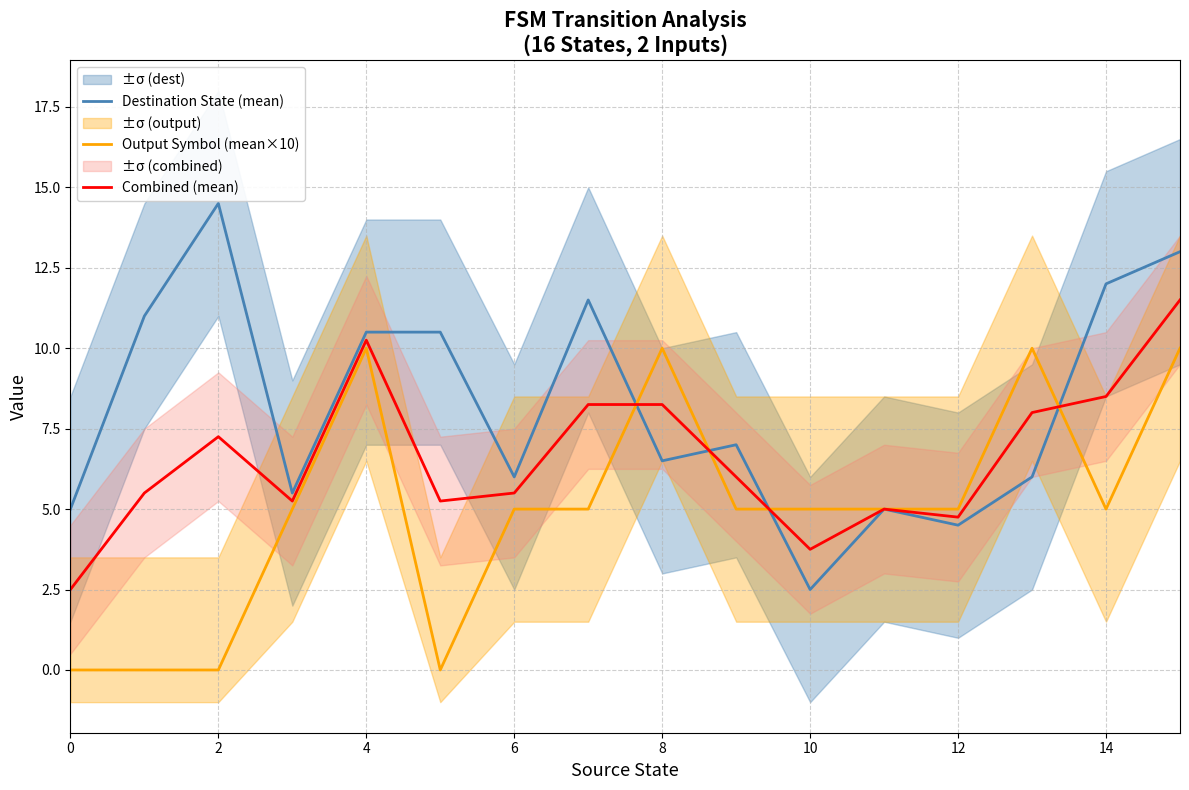

What is the difference between the maximum and minimum values in the Combined (mean) series?

9.0